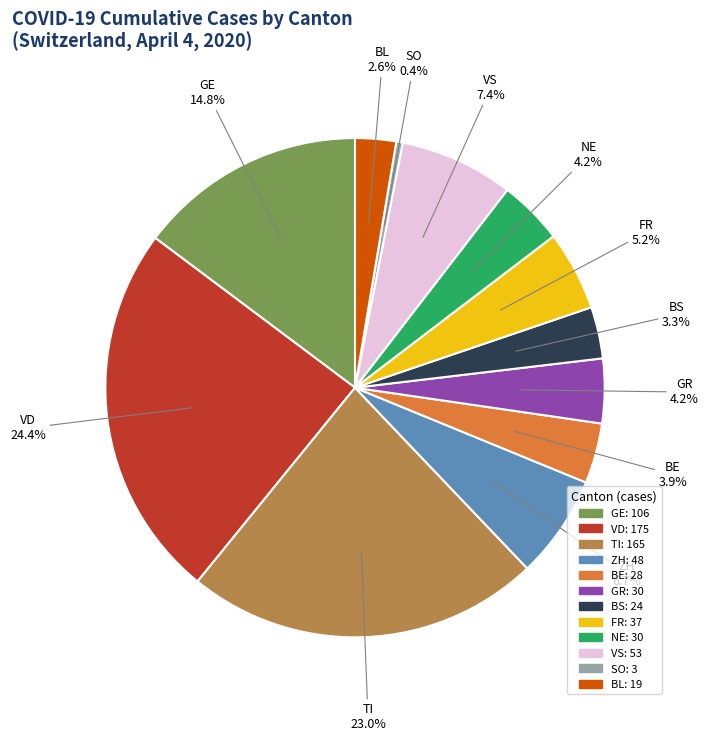

Does any single category account for the majority?

No